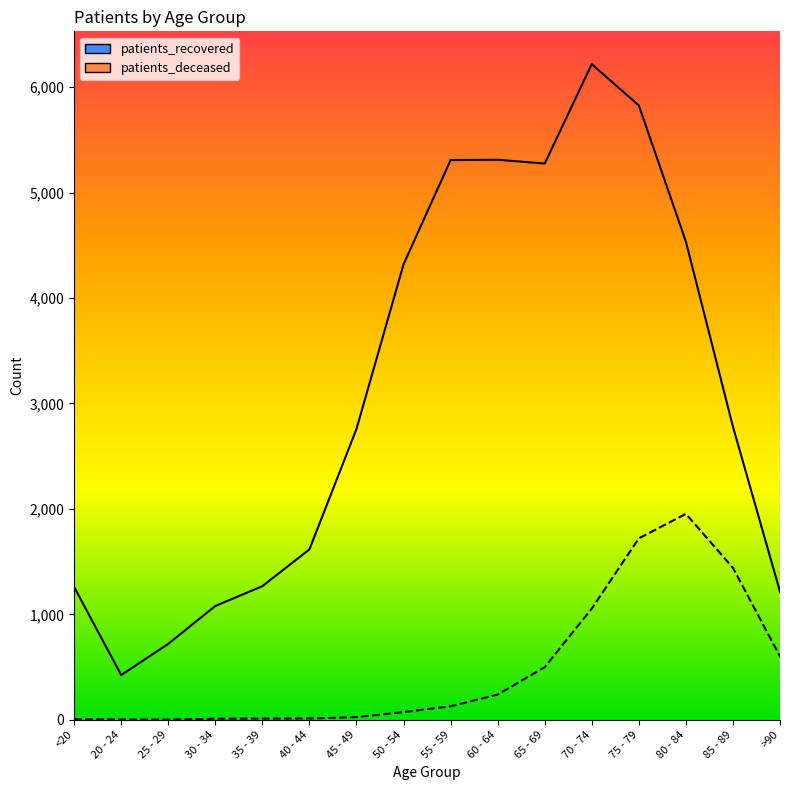

At 25 - 29, list the series in order from smallest to largest.

patients_deceased, patients_recovered